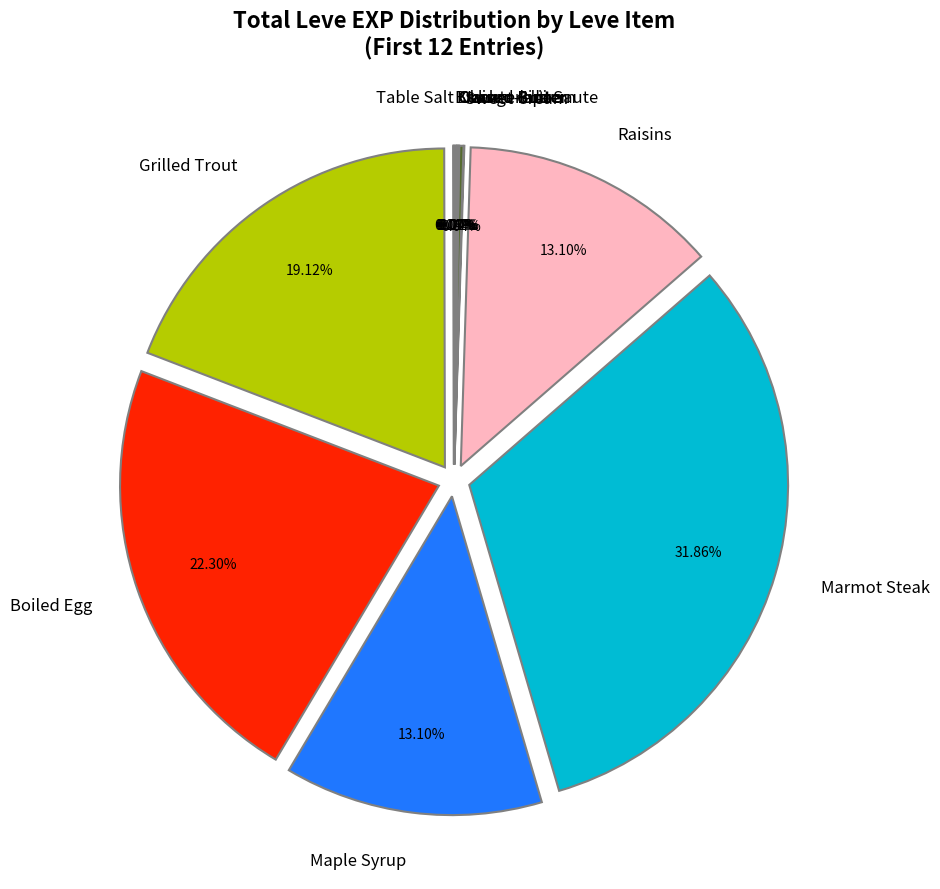

True or false: Boiled Egg accounts for 15% of the total.

False